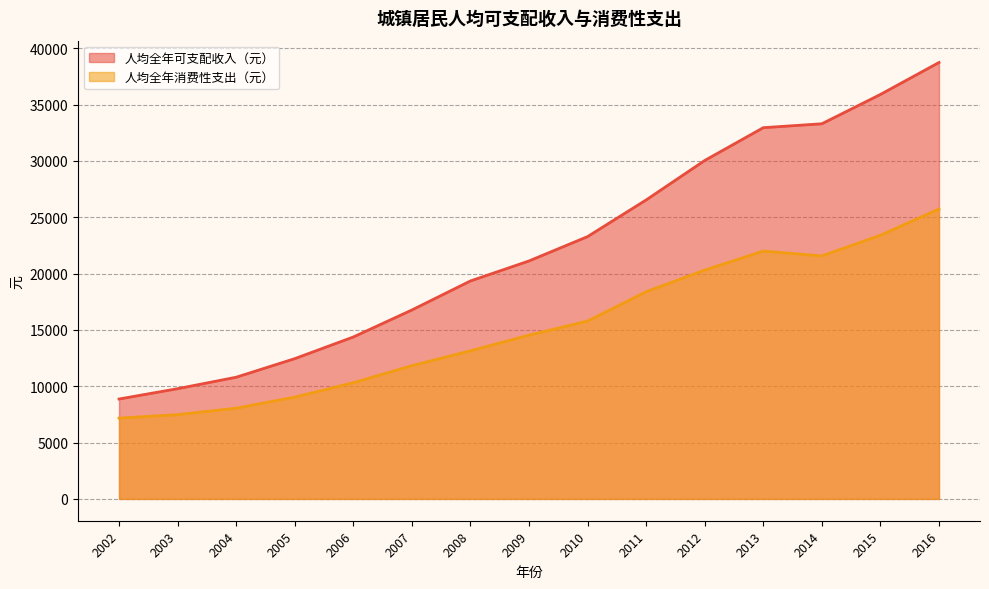

What is the highest value of the 人均全年可支配收入（元） series?

38744.0